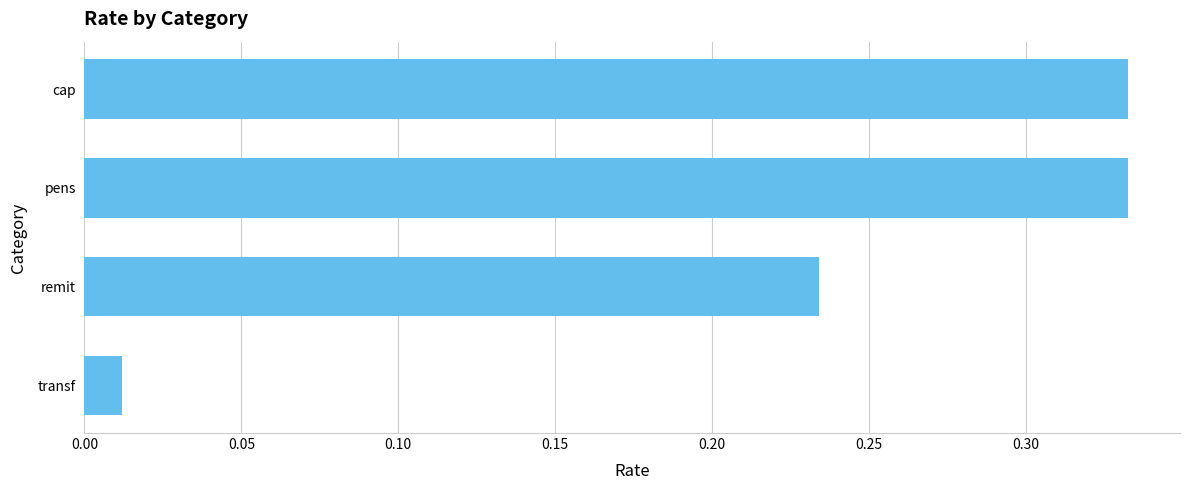

The value at cap is 0.2. True or false?

False